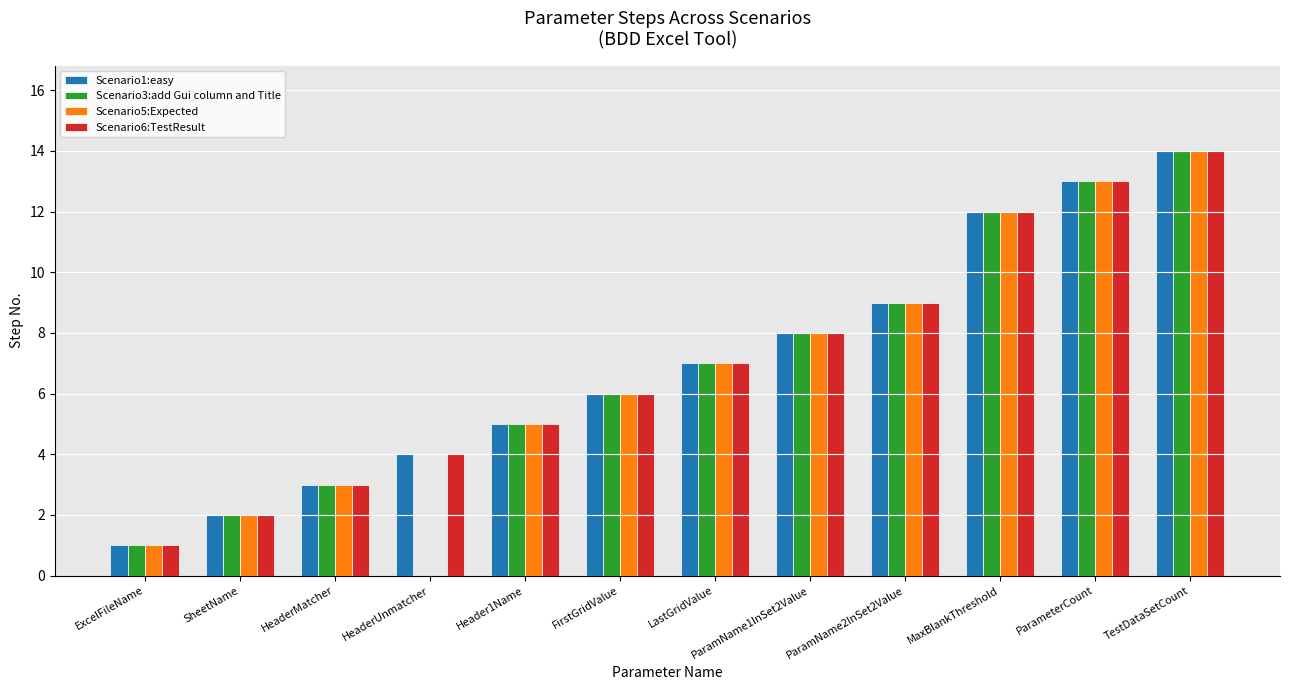

At which category is the sum across all series the highest?

TestDataSetCount